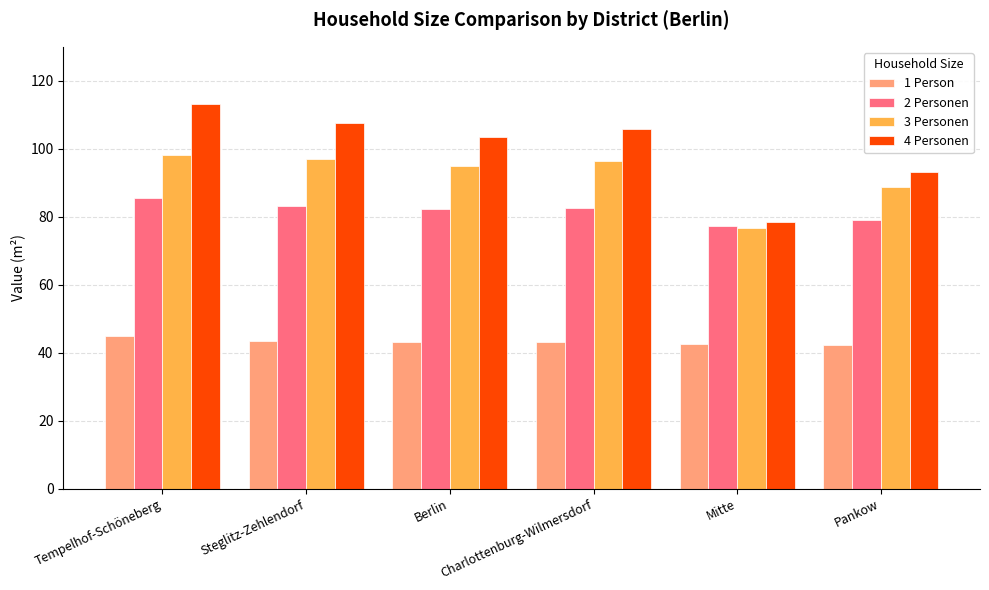

What is the label of the 4th bar from the right?

Berlin